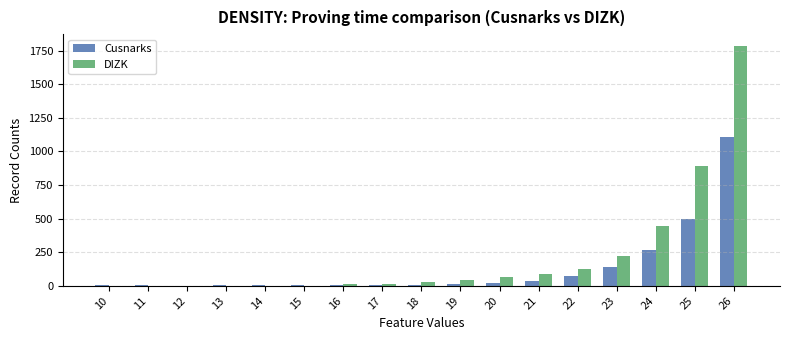

Is it true that Cusnarks equals 326.4 at 25?

False